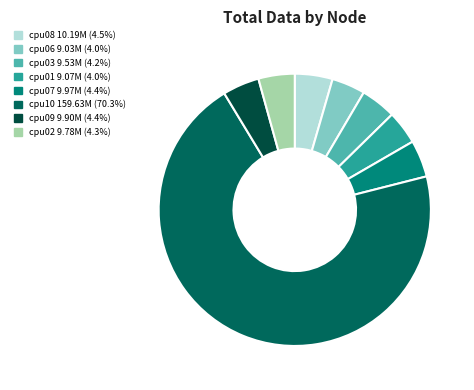

What is the total percentage of cpu01 and cpu02?

8.3%